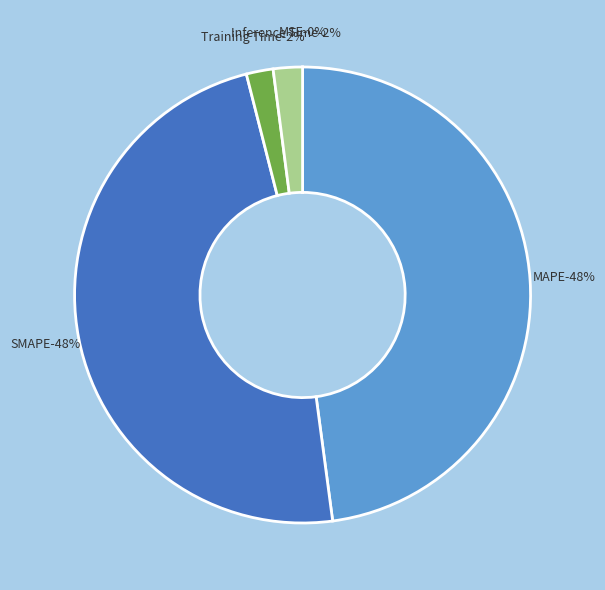

Combined, do Inference Time and Training Time account for over 50%?

No